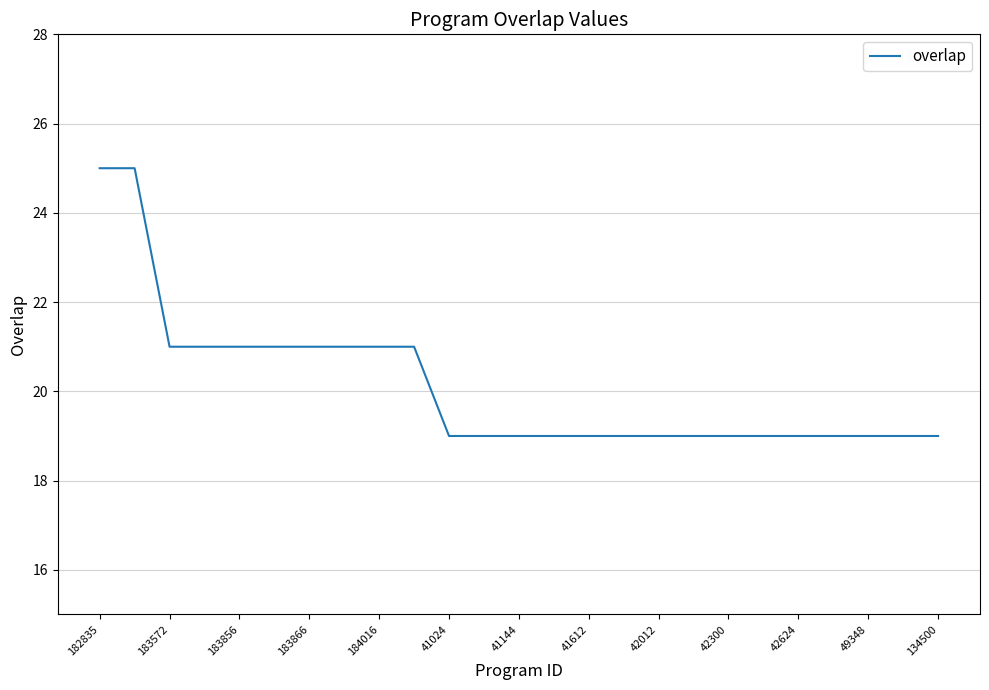

What is the maximum value shown in the chart?

25